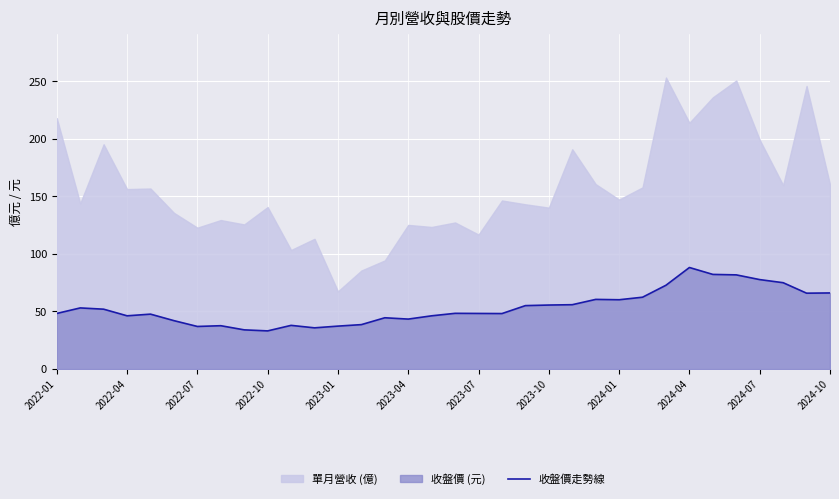

How many lines are shown in the chart?

1